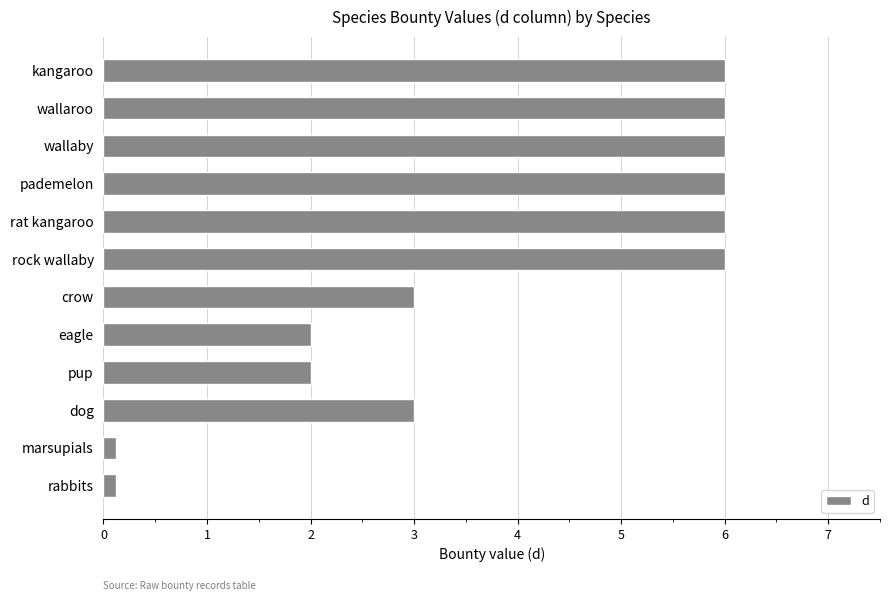

What is the approximate value at pup?

2.0